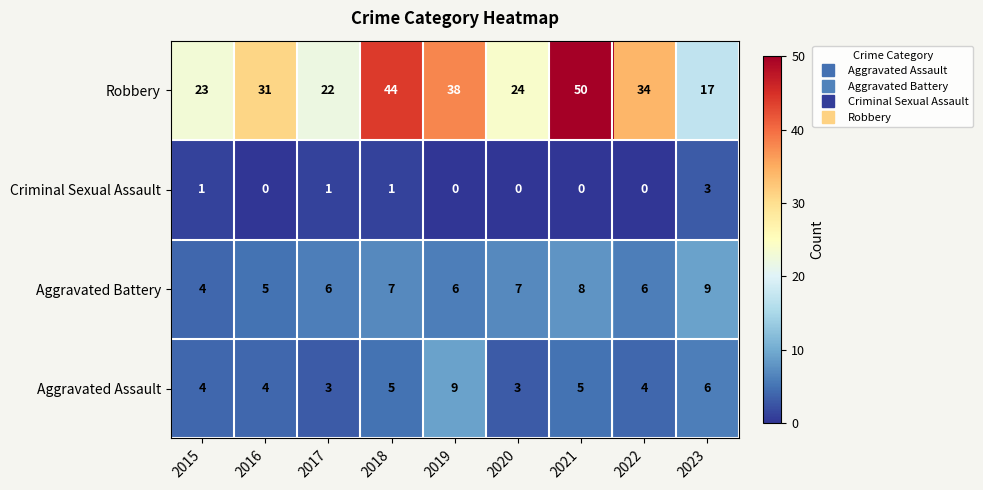

Which series has the largest range (max minus min)?

Robbery